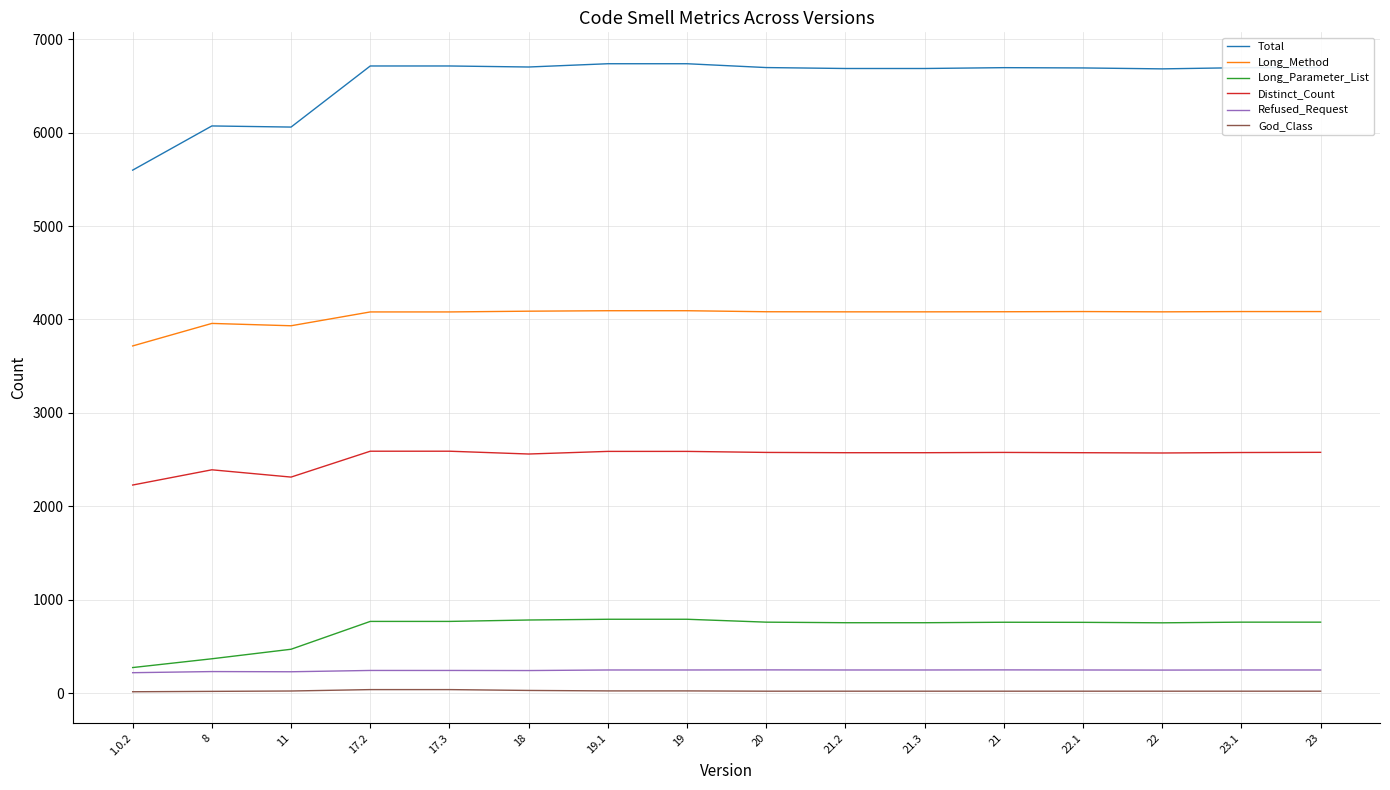

What is the highest value of the Refused_Request series?

249